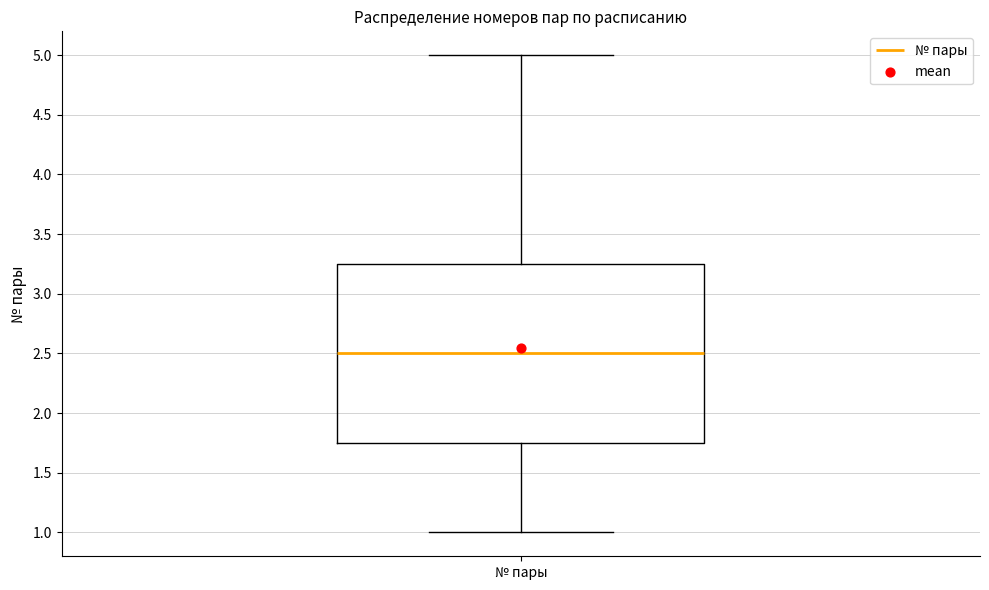

Read this box plot against the y-axis: the position of the median line, the range covered by the box, and the ends of both whiskers. The values are not printed on the chart, so give them approximately, as read against the axis.

median 2.50, box 1.75 to 3.25, whiskers 1.00 to 5.00